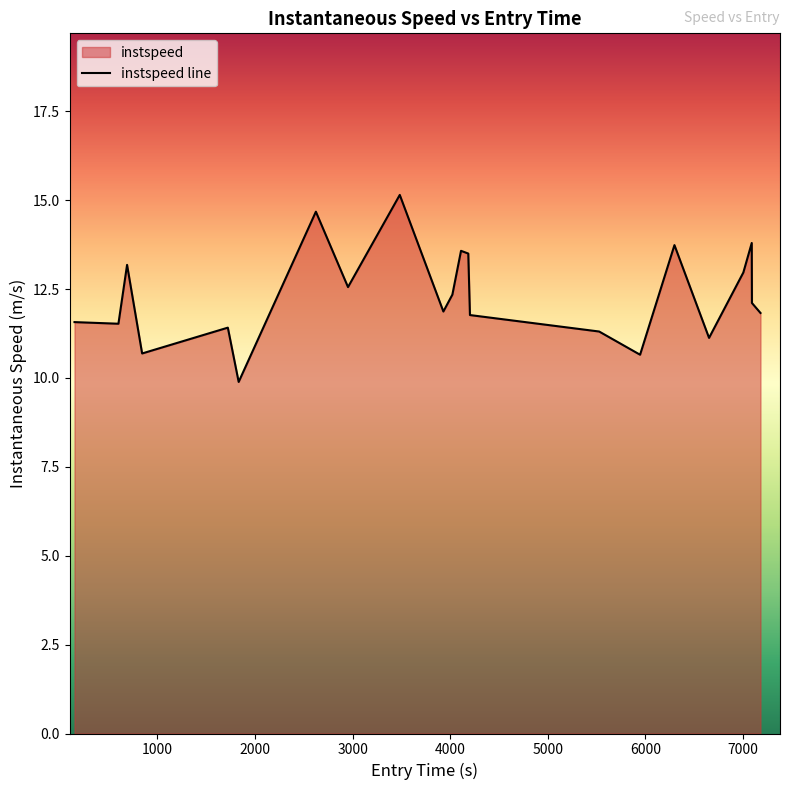

Reading right to left, extract all data points from this chart.

11.8	12.1	13.8	13.0	11.1	13.7	10.7	11.3	11.8	13.5	13.6	12.3	11.9	15.1	12.6	14.7	9.9	11.4	10.7	13.2	11.5	11.6